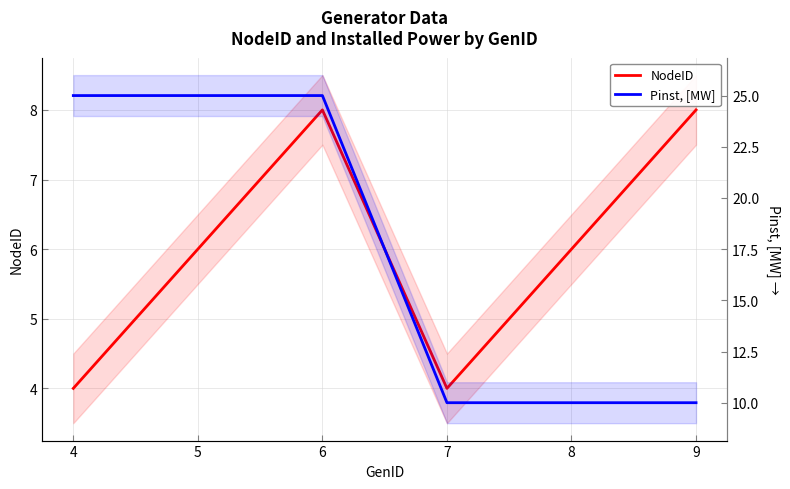

Rank the series at 4 from lowest to highest value.

NodeID, Pinst, [MW]